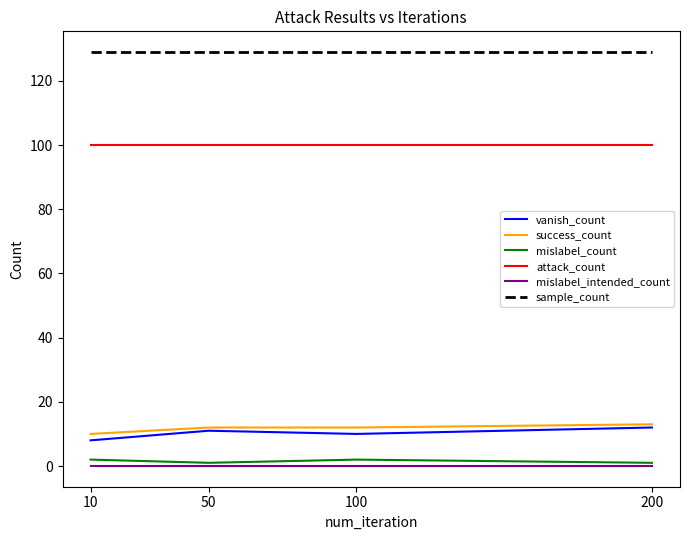

What is the sum of the success_count values at 100 and 10?

22